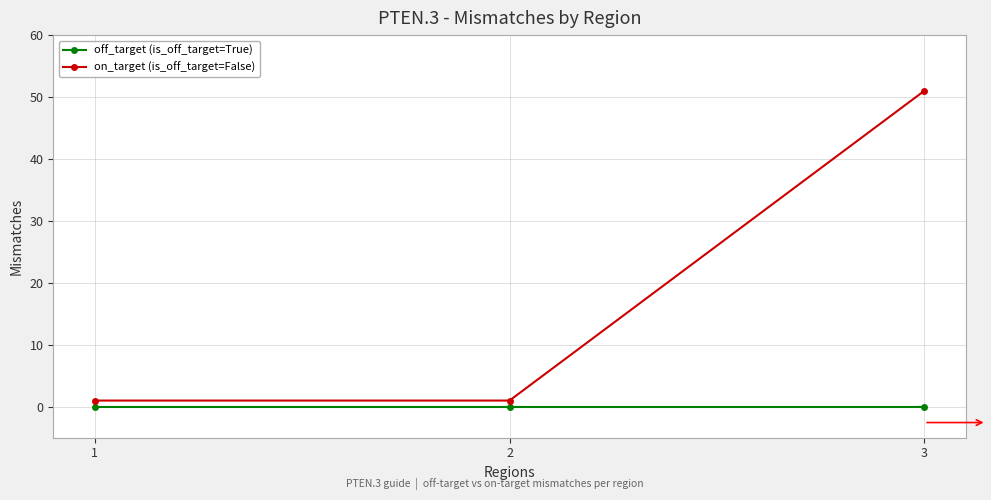

True or false: on_target (is_off_target=False) has a value of 1 at 2.

True